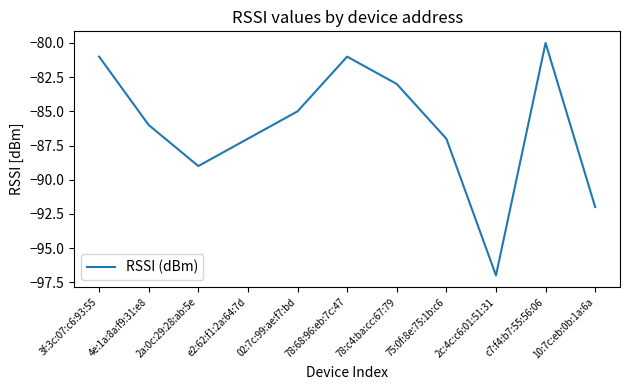

Reading left to right, what are all the values shown in this chart?

3f:3c:07:c6:93:55=-81	4e:1a:8a:f9:31:e8=-86	2a:0c:29:28:ab:5e=-89	e2:62:f1:2a:64:7d=-87	02:7c:99:ae:f7:bd=-85	78:68:96:eb:7c:47=-81	78:c4:ba:cc:67:79=-83	75:0f:8e:75:1b:c6=-87	2c:4c:c6:01:51:31=-97	c7:f4:b7:55:56:06=-80	10:7c:eb:0b:1a:6a=-92